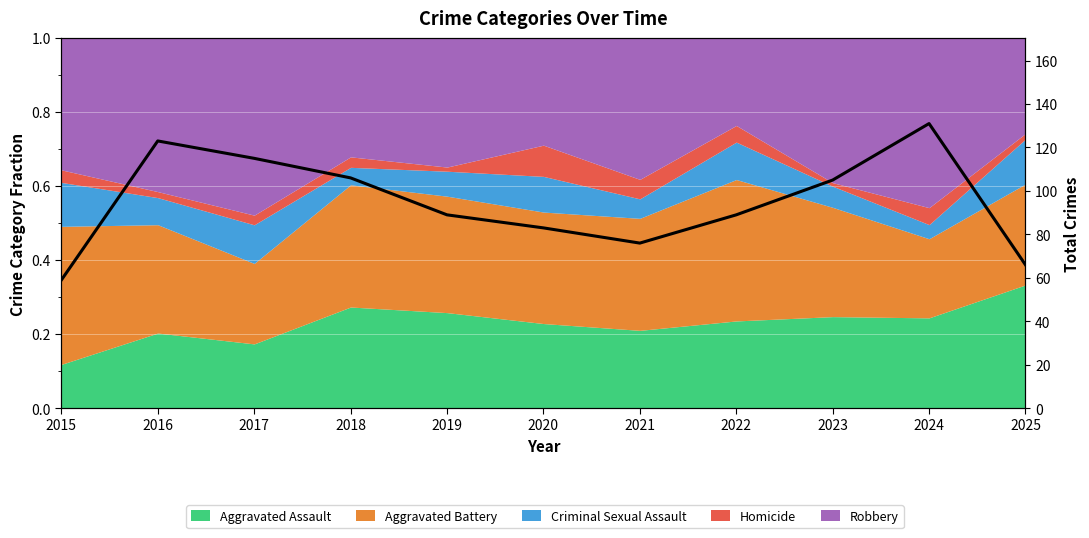

How many interior local valleys (lower than both neighbors) does the data have?

1